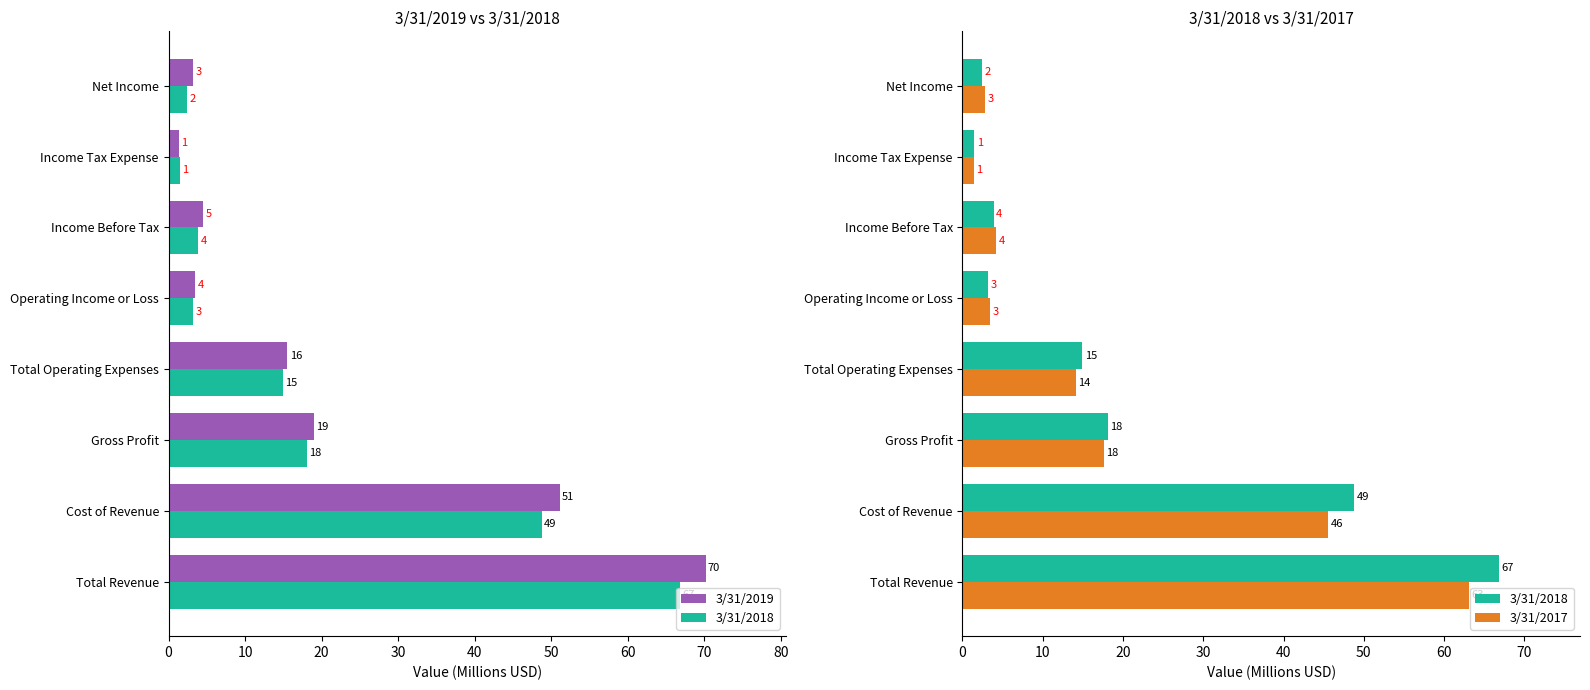

What is the value of the 3/31/2017 bar at the 8th from the left?

2.8